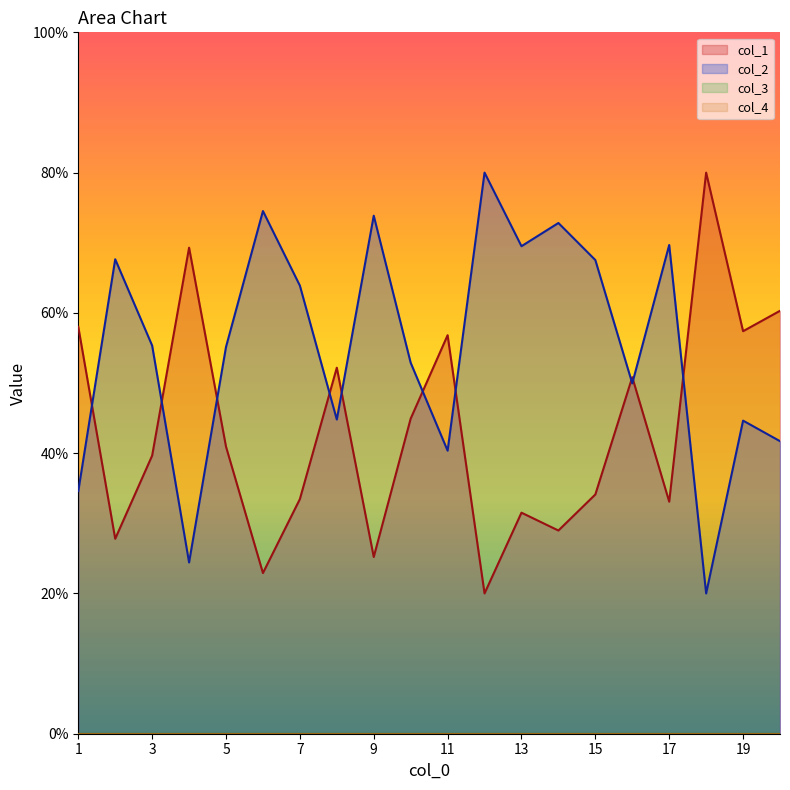

What value does the col_1 series have at 20?

60.3